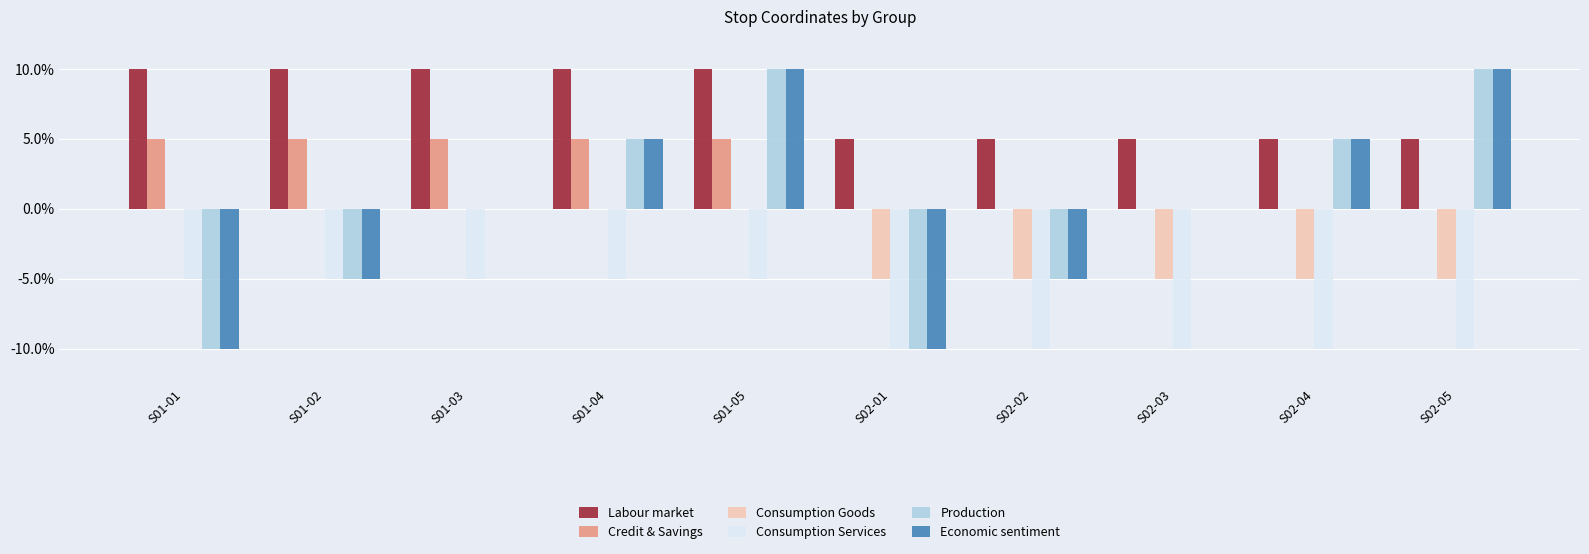

What are all the series names shown in the legend?

Labour market, Credit & Savings, Consumption Goods, Consumption Services, Production, Economic sentiment